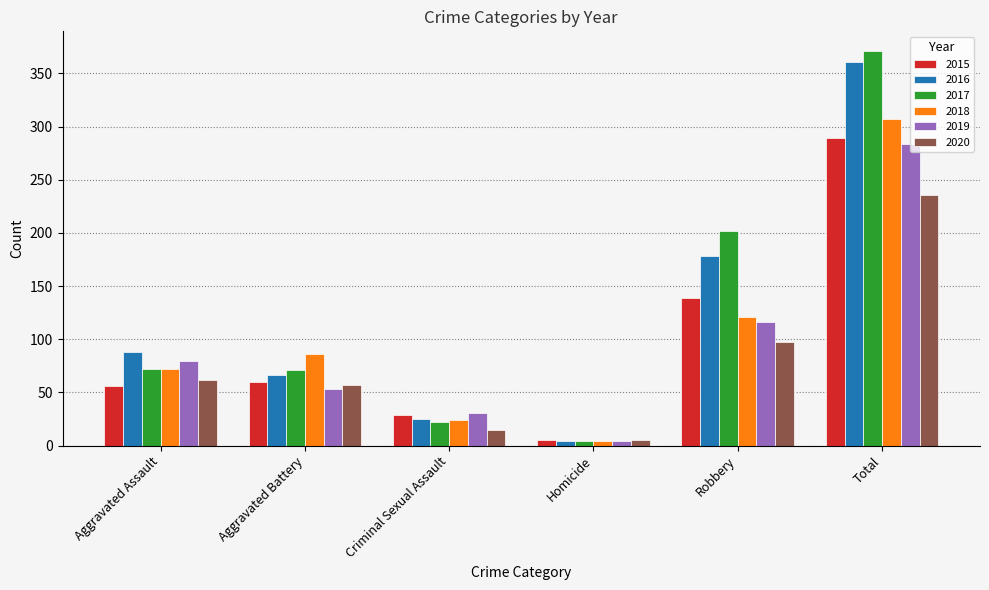

What is the label of the 4th bar from the right?

Criminal Sexual Assault